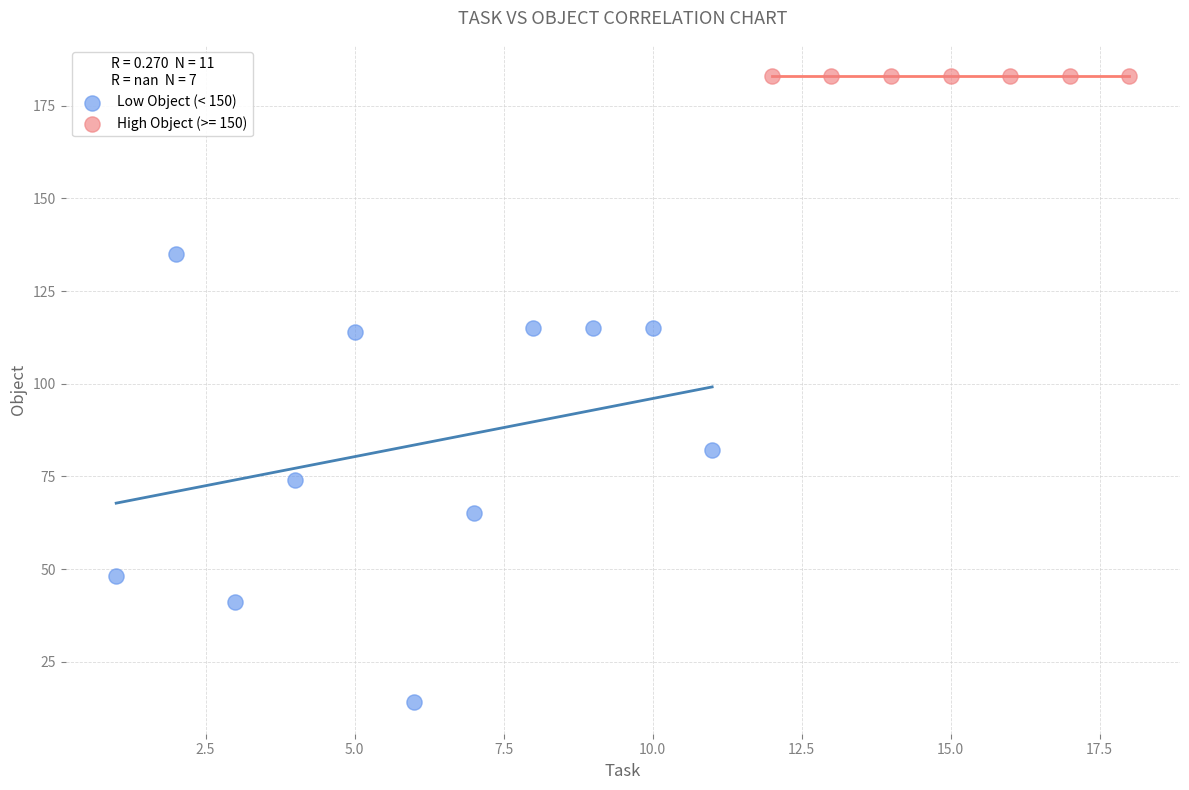

Which series reaches the minimum Y coordinate?

Low Object (< 150)